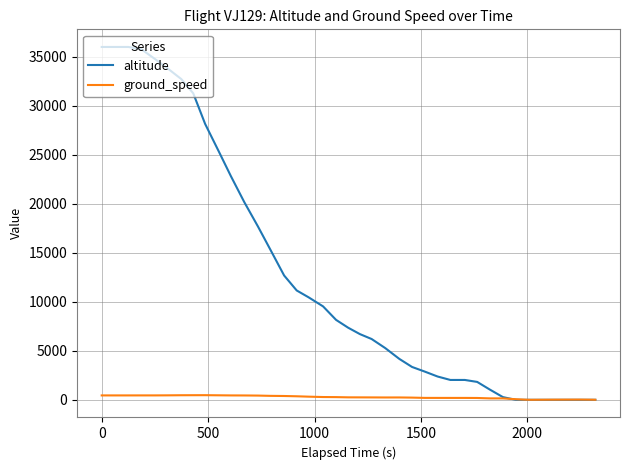

List the series in order of their overall mean, lowest first.

ground_speed, altitude